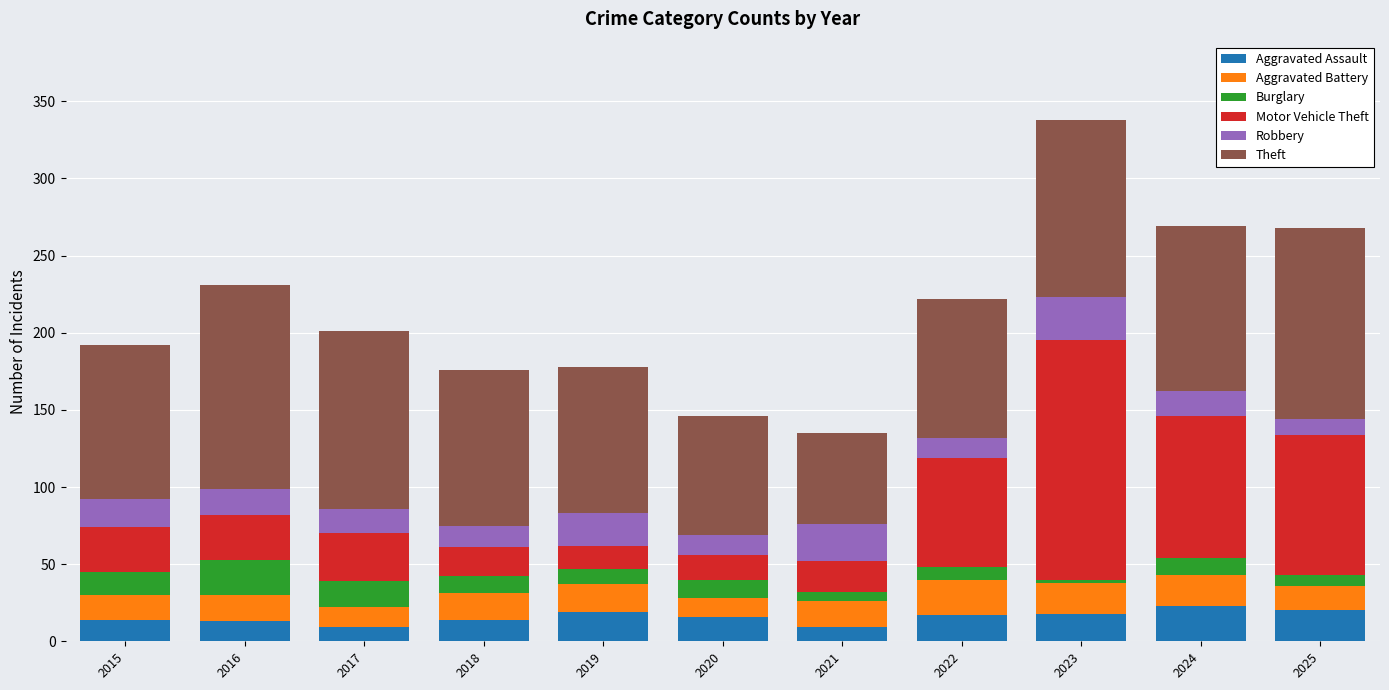

What is the highest value of the Aggravated Assault series?

23